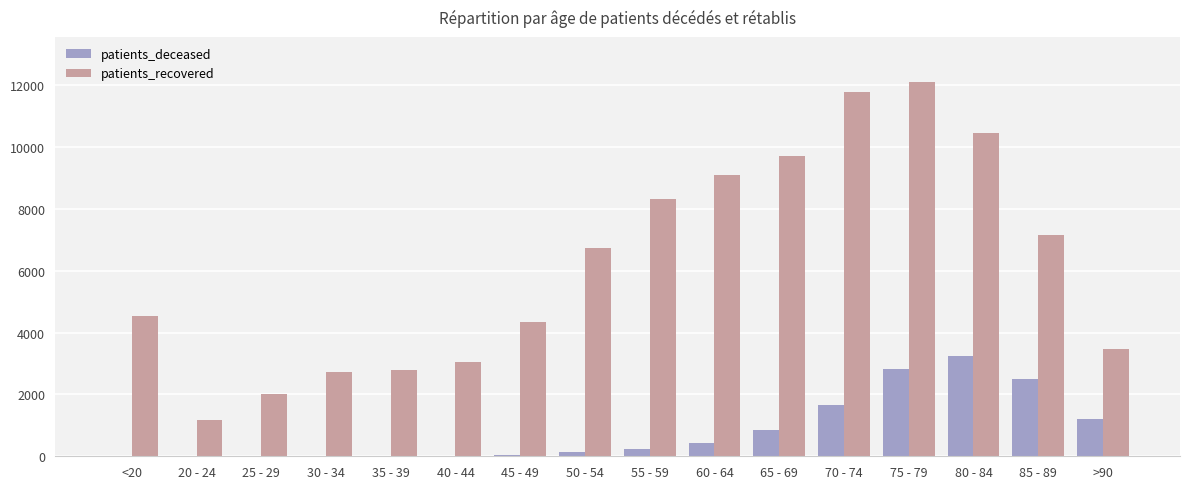

Are the bars grouped side by side (vs. stacked)?

Yes